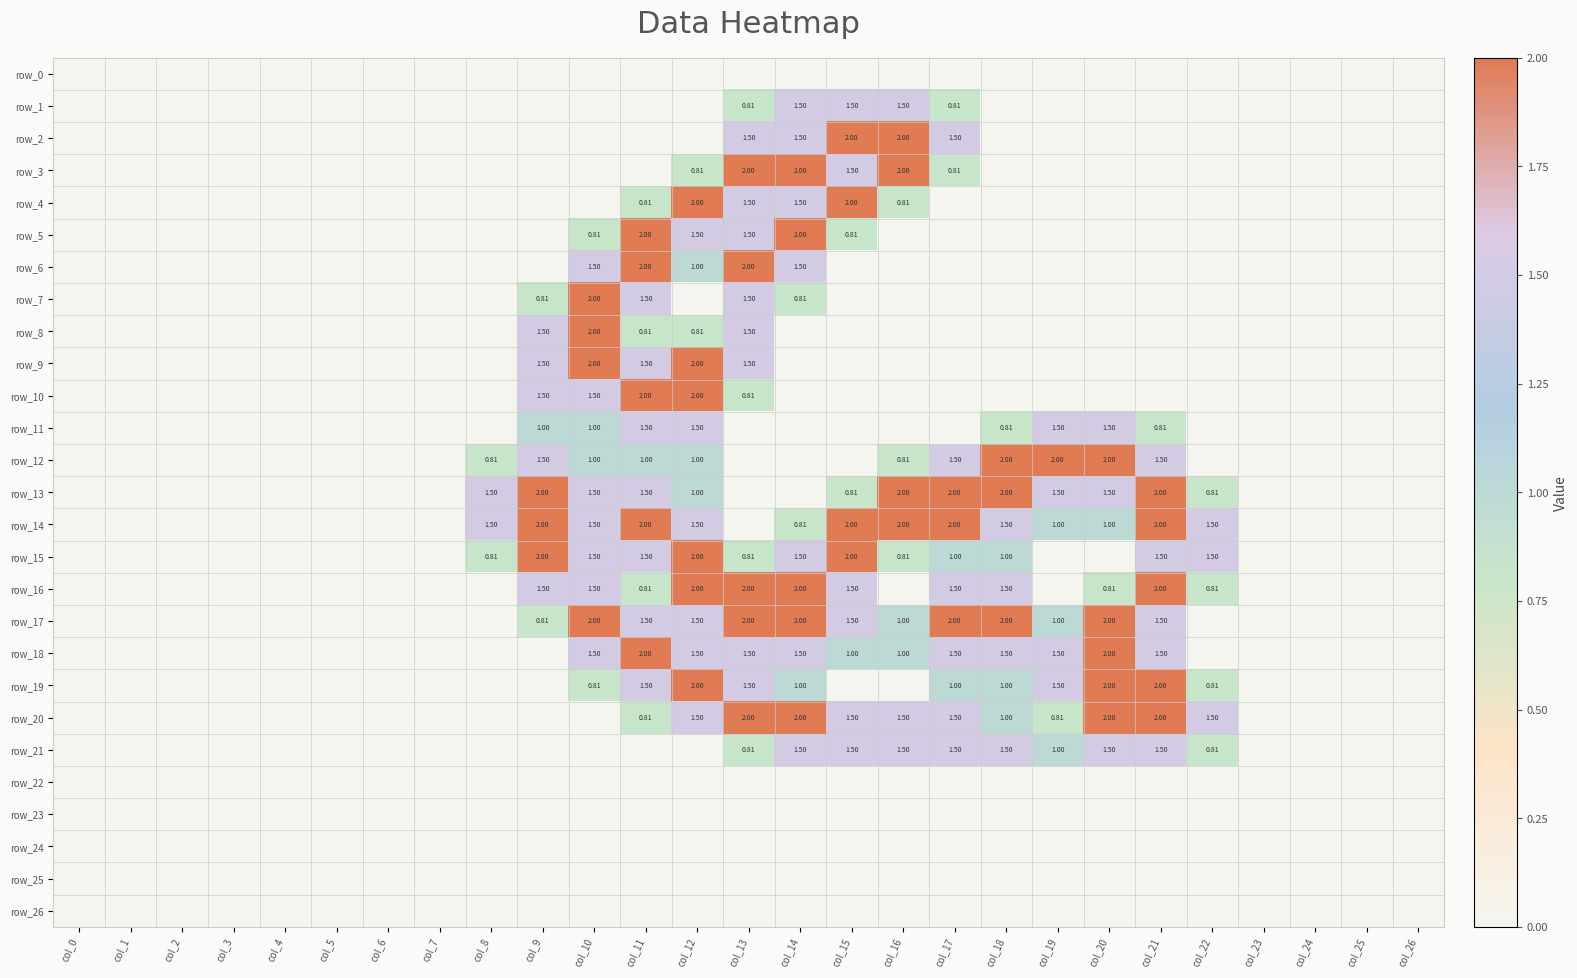

At how many categories does at least one series exceed 1?

15